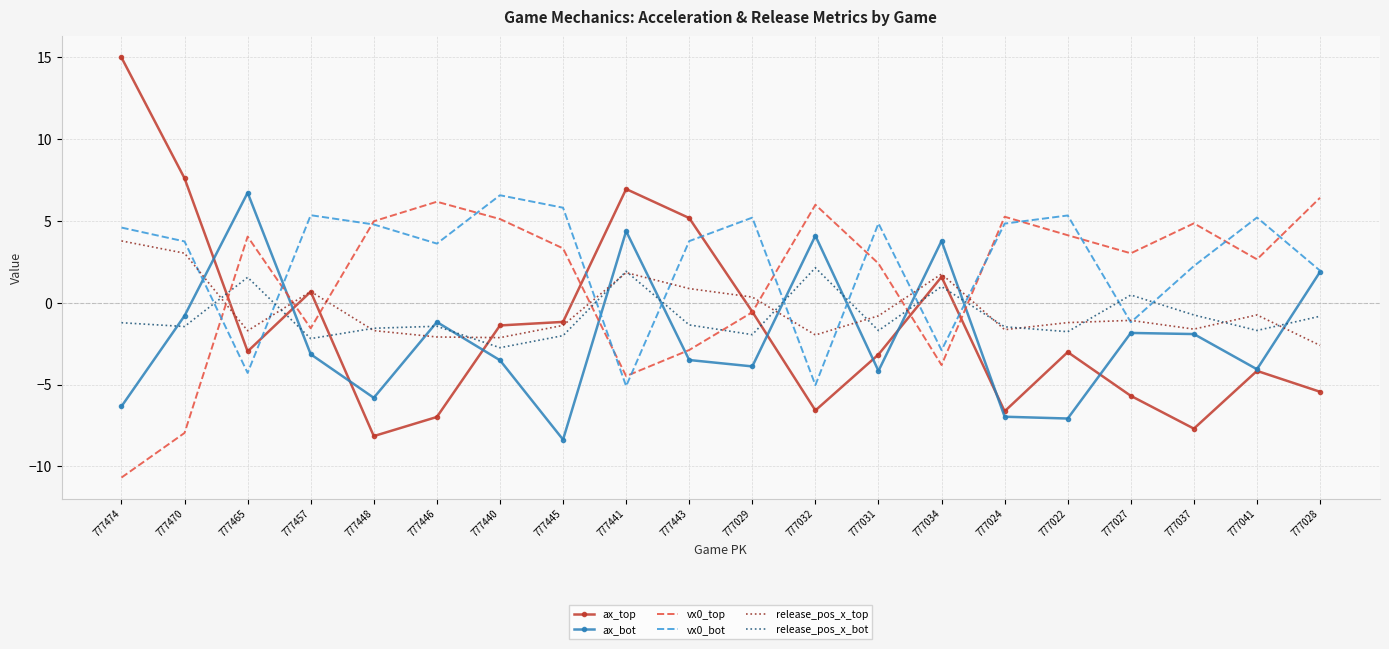

Which label corresponds to the smallest value in the chart?

777474